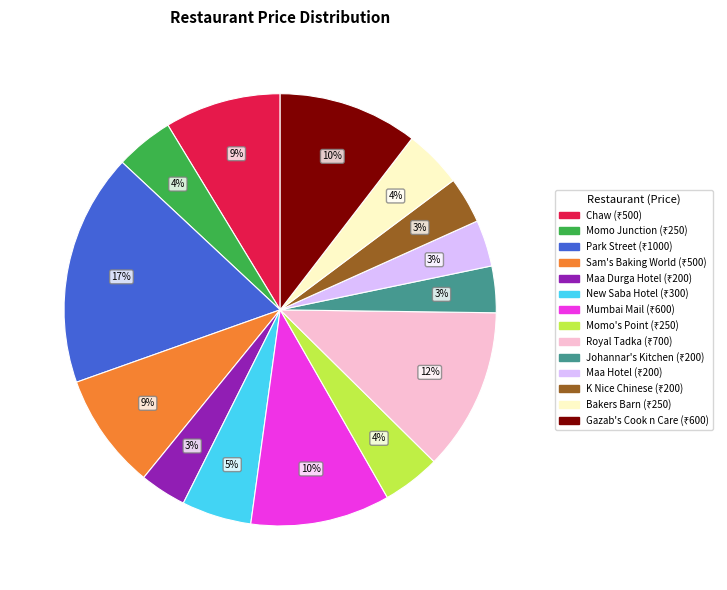

Does any single category account for the majority?

No